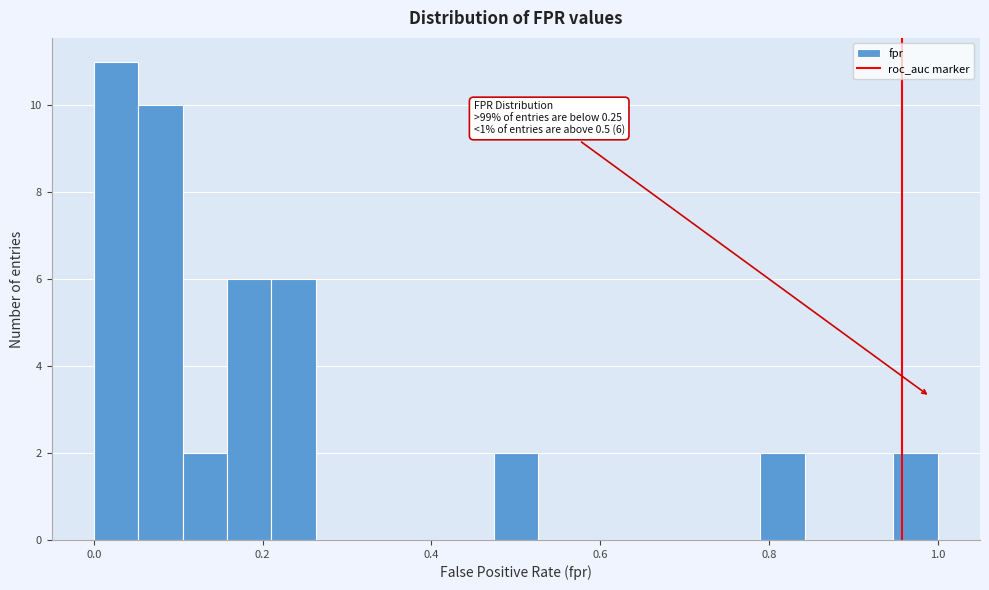

Around what value on the x-axis is the tallest bar? Give the approximate position of its centre, as read against the axis.

0.02